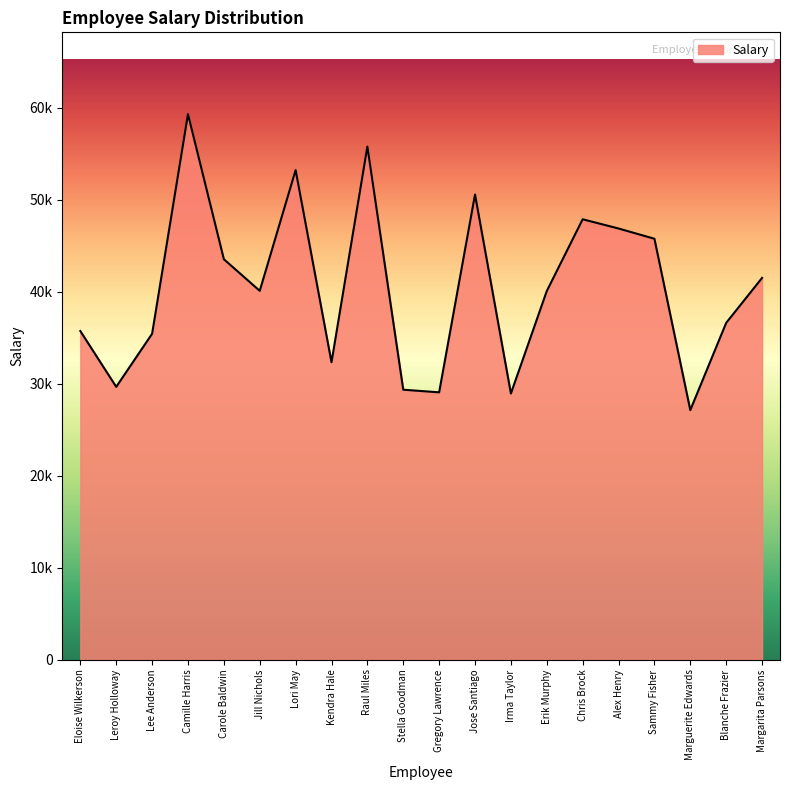

Does the chart display data point markers on the line(s)?

No